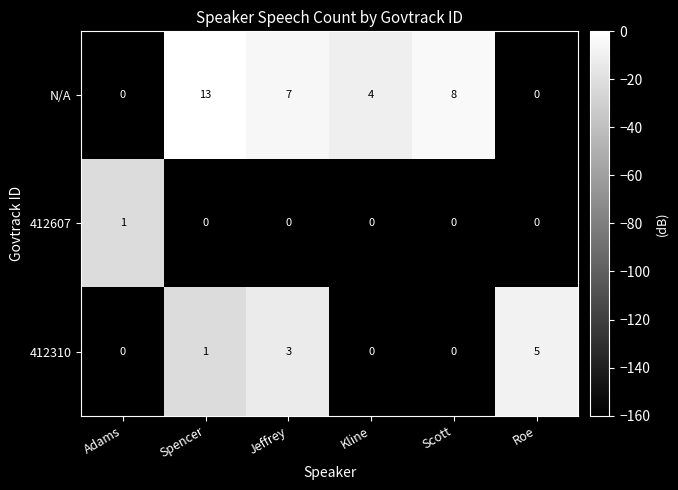

Rank the series by their maximum value, from lowest to highest.

412607, 412310, N/A